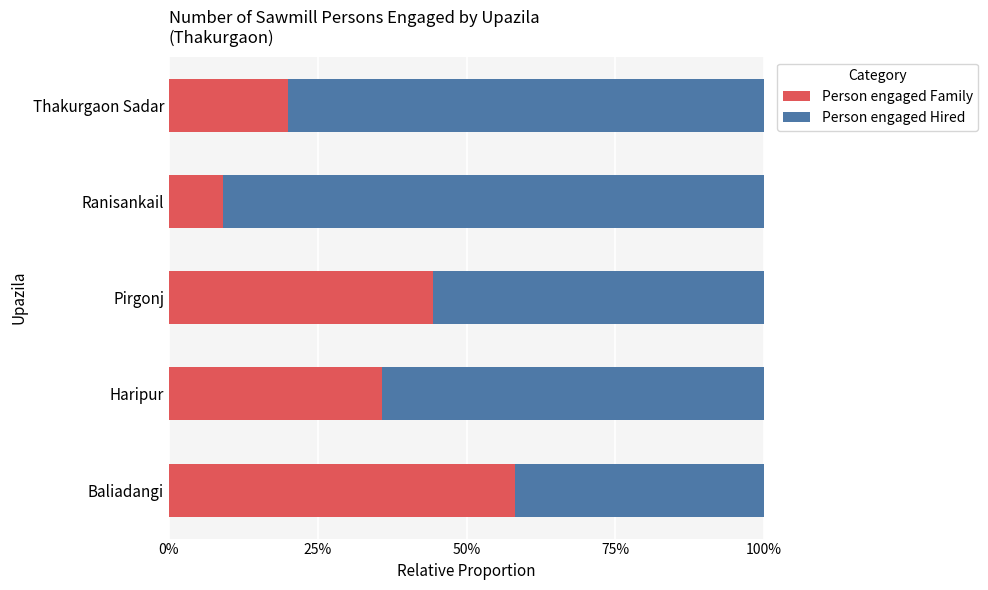

How many data points in Person engaged Family are less than 35?

2